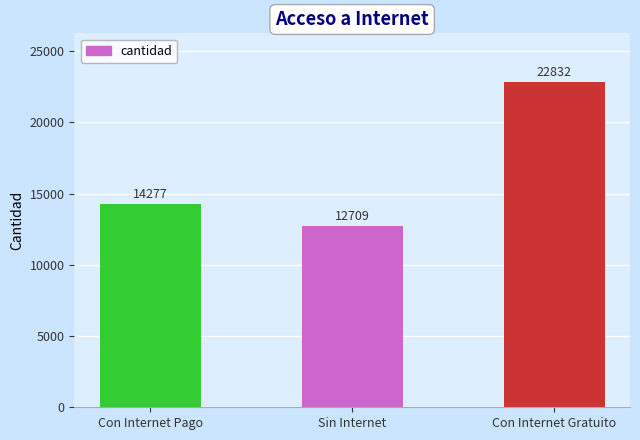

What is the sum of all values?

49818